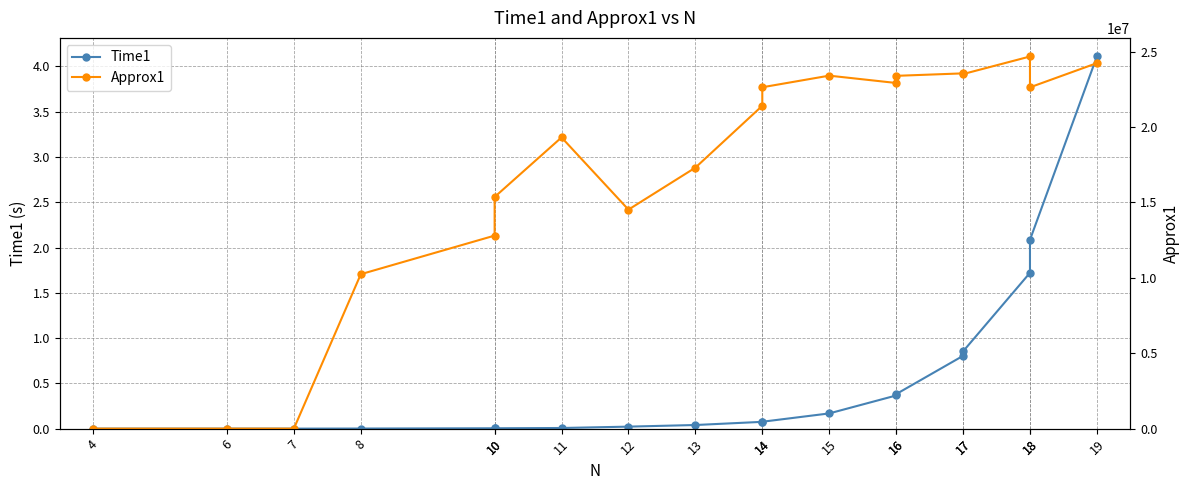

True or false: Time1 and Approx1 cross at least once.

False